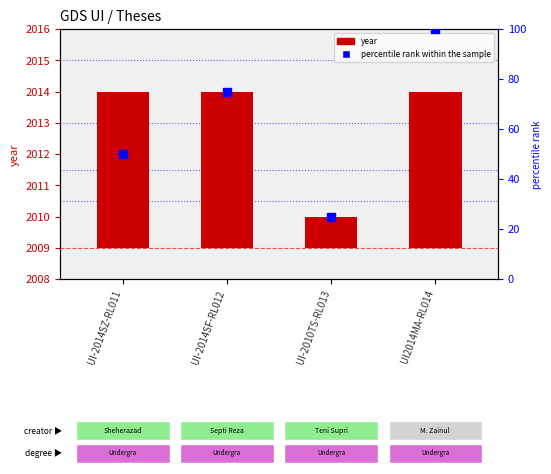

What is the maximum value shown in the chart?

100